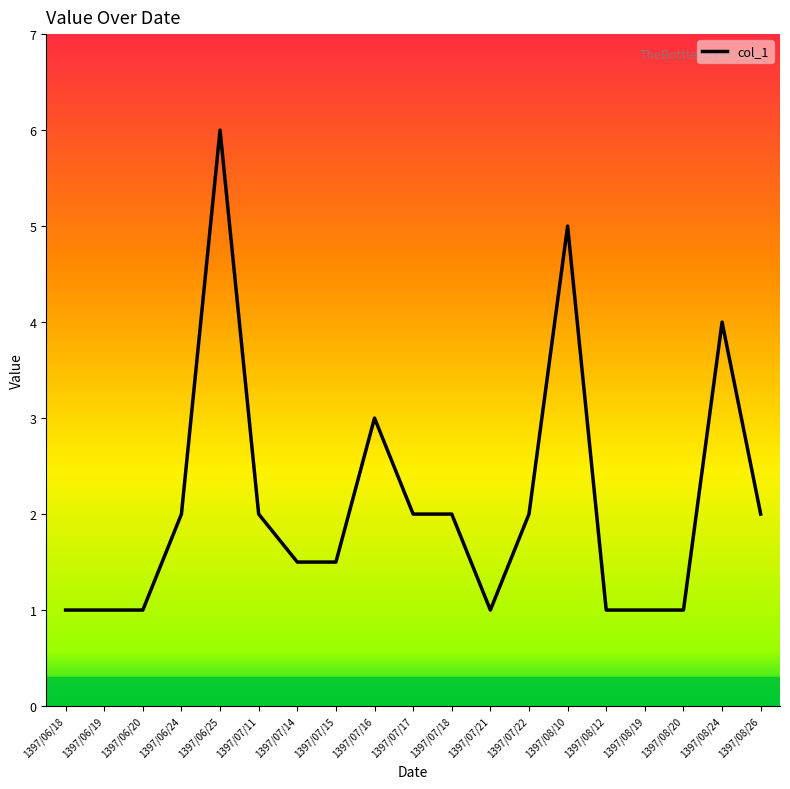

At which category does the chart reach its peak across all series?

1397/06/25